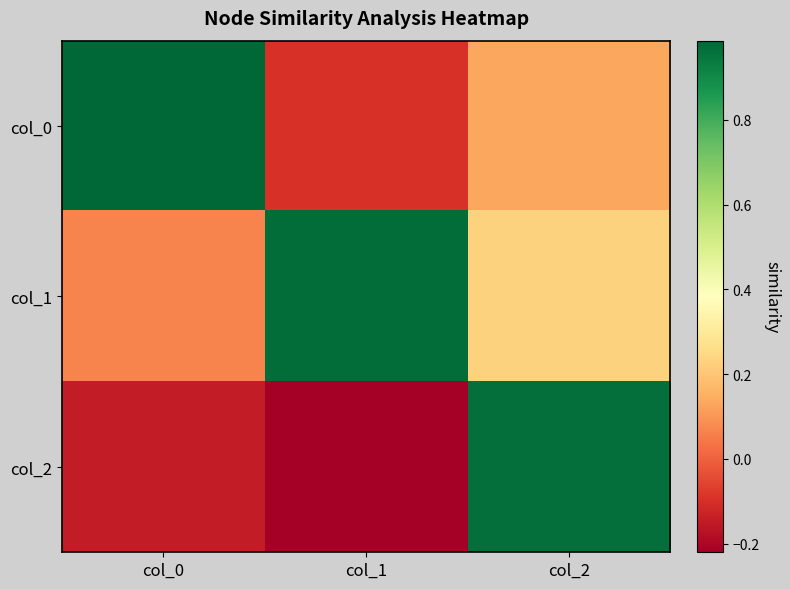

At which category is the sum across all series the highest?

col_2